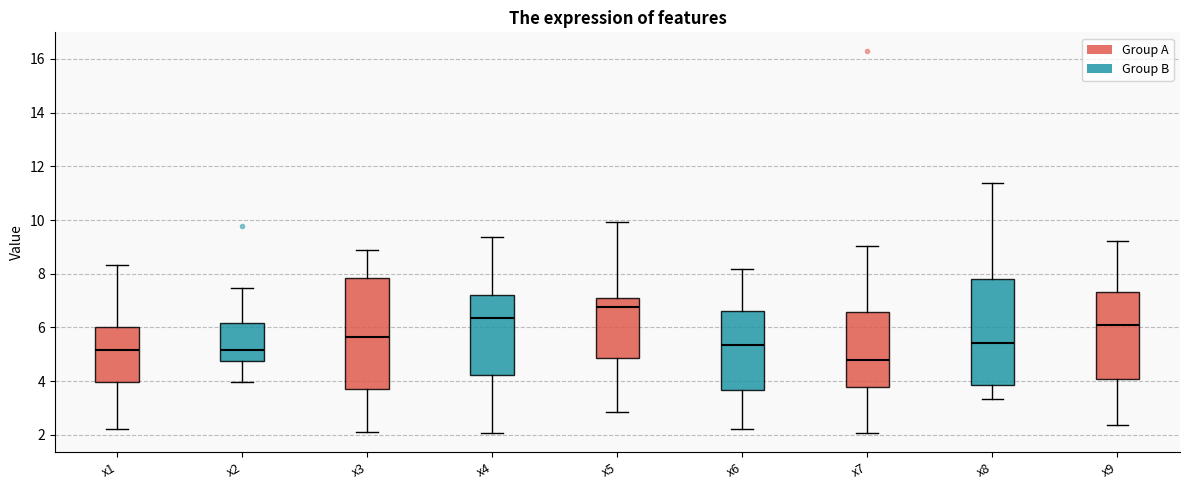

Reading left to right, read every box against the y-axis: the position of its median line, the range the box covers, and the ends of its whiskers. The values are not printed on the chart, so give them approximately, as read against the axis.

x1: median 5.2, box 4.0 to 6.0, whiskers 2.2 to 8.4
x2: median 5.2, box 4.8 to 6.2, whiskers 4.0 to 7.4
x3: median 5.6, box 3.6 to 7.8, whiskers 2.2 to 8.8
x4: median 6.4, box 4.2 to 7.2, whiskers 2.0 to 9.4
x5: median 6.8, box 4.8 to 7.0, whiskers 2.8 to 10.0
x6: median 5.4, box 3.6 to 6.6, whiskers 2.2 to 8.2
x7: median 4.8, box 3.8 to 6.6, whiskers 2.0 to 9.0
x8: median 5.4, box 3.8 to 7.8, whiskers 3.4 to 11.4
x9: median 6.0, box 4.0 to 7.4, whiskers 2.4 to 9.2